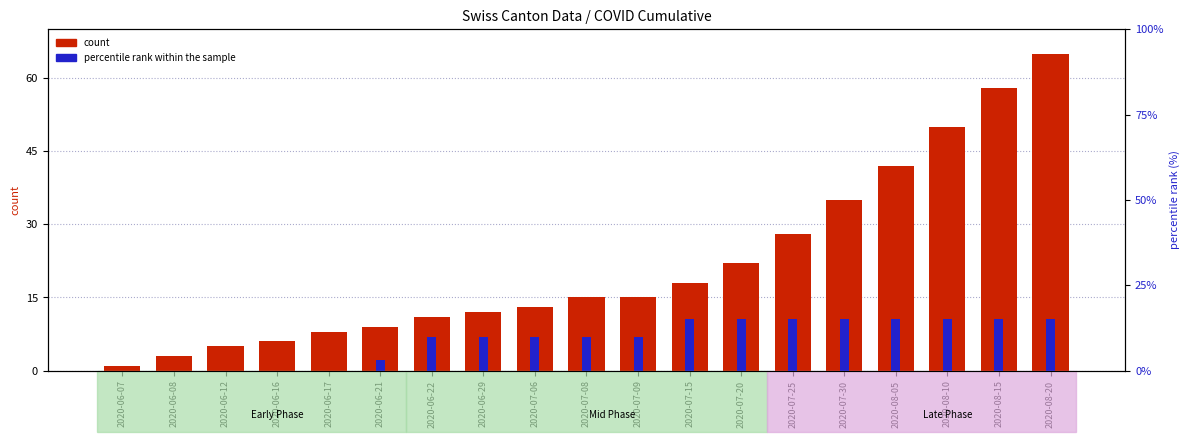

Is it true that percentile rank within the sample equals 17.2 at 2020-07-20?

False